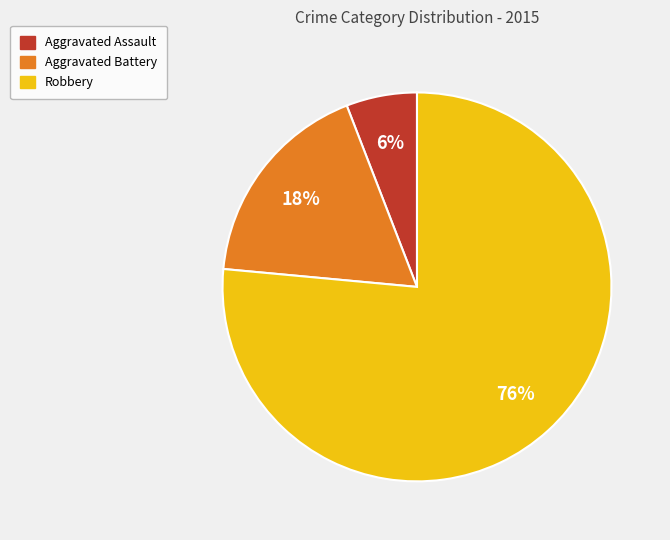

Do Aggravated Battery and Robbery together represent more than half of the pie?

Yes